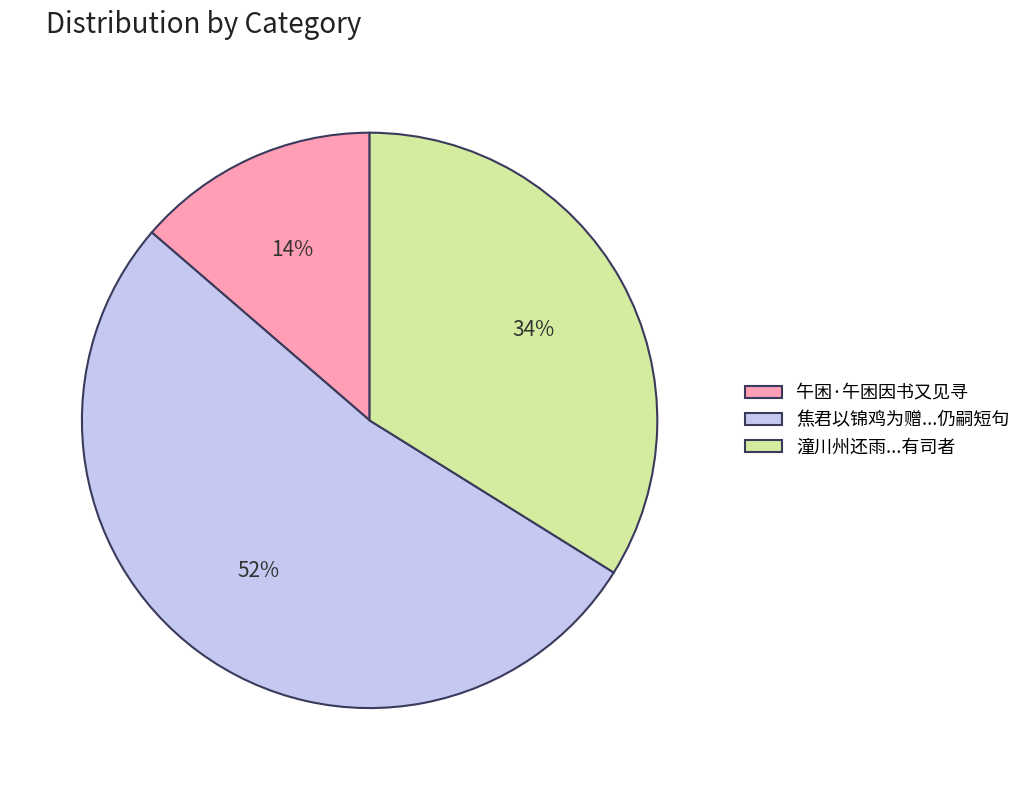

True or false: 潼川州还雨...有司者 accounts for 34% of the total.

True